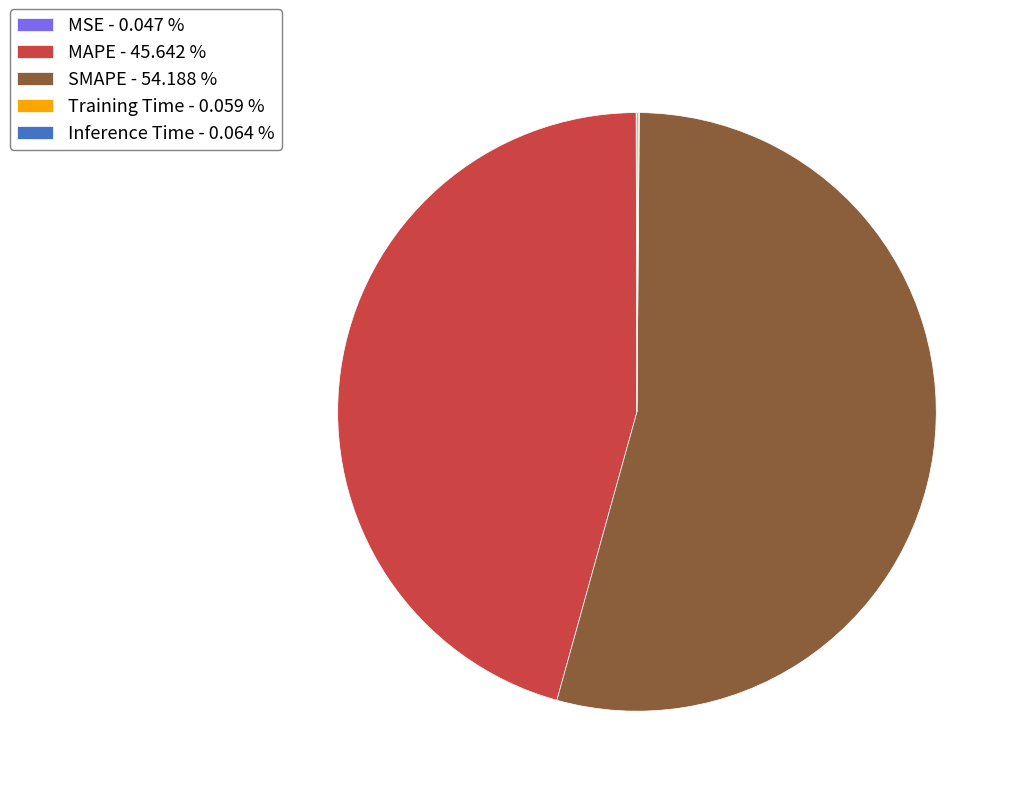

Is there a majority slice in this chart?

Yes